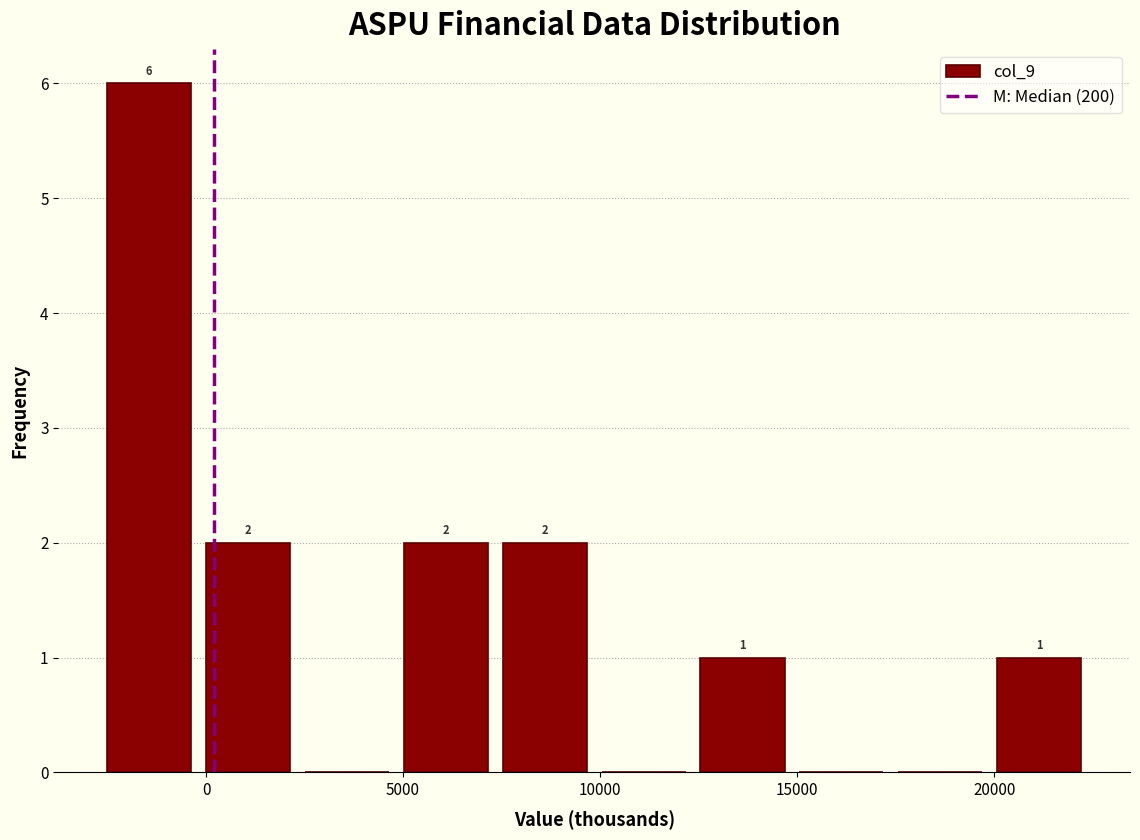

Which range on the x-axis has the tallest bar?

-2500 to 0